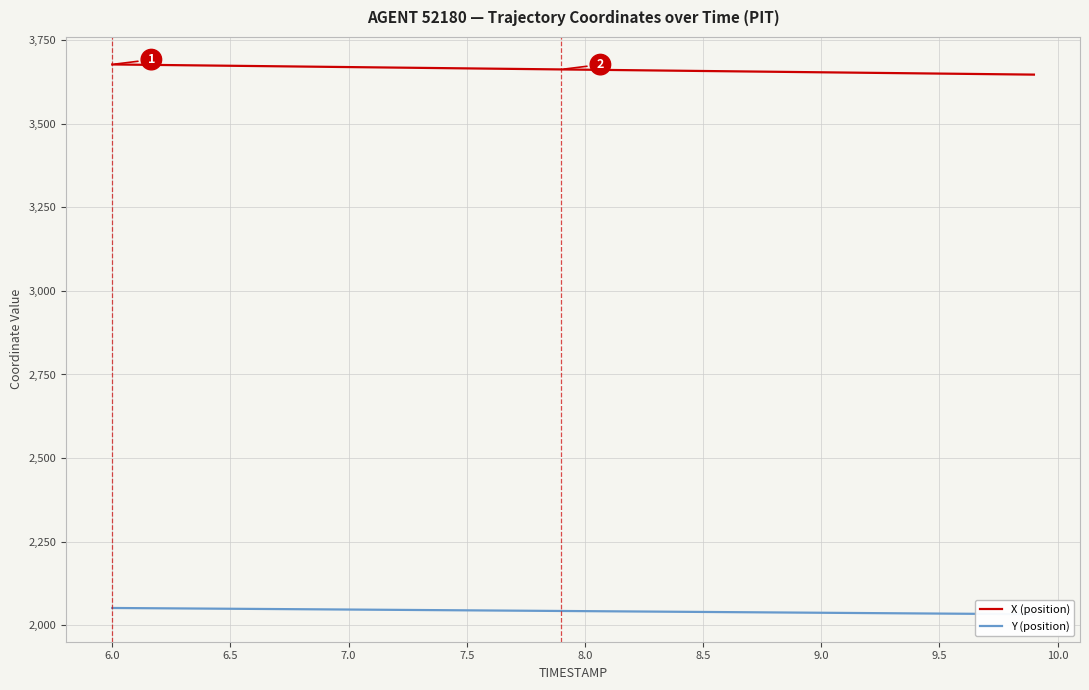

Does the chart display data point markers on the line(s)?

No